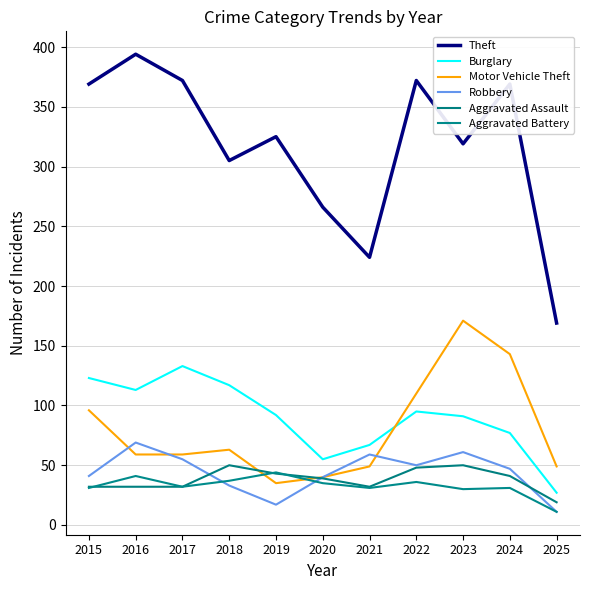

What value does the Robbery series have at 2016, to the nearest 10?

70